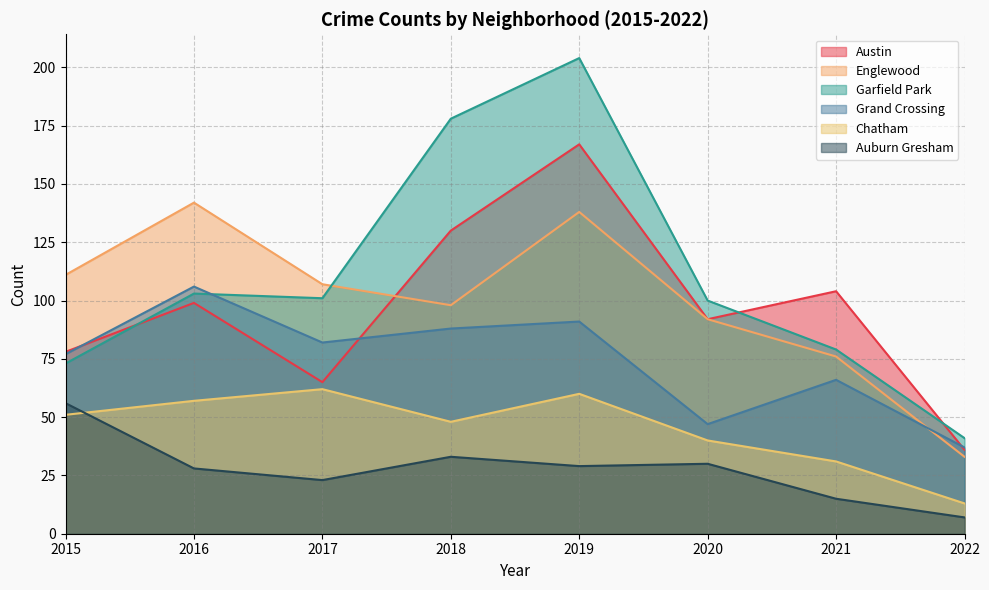

Does the chart display data point markers on the line(s)?

No